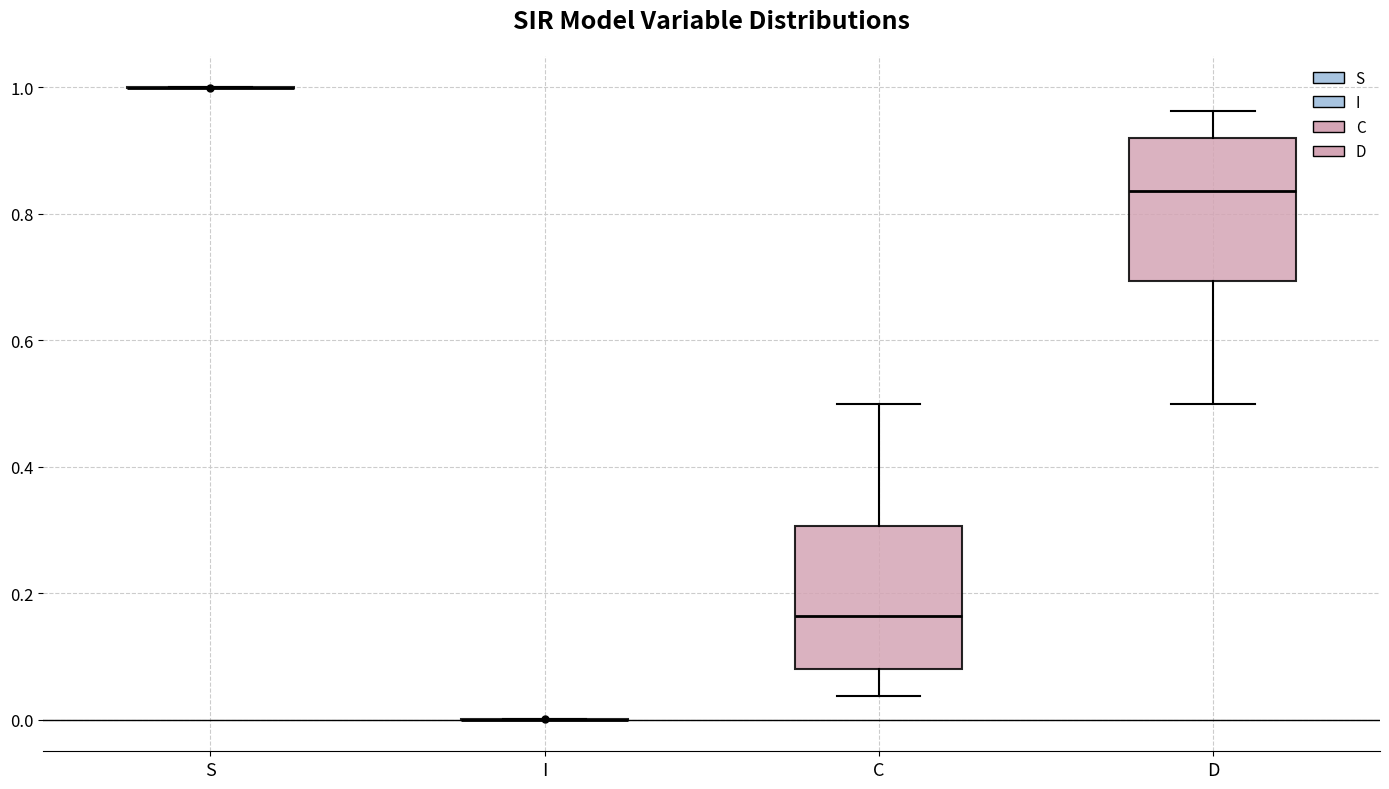

Reading left to right, transcribe this box plot: for each box, give where its median line is, the range the box spans, and where its two whiskers end, as read against the y-axis. The values are not printed on the chart, so give them approximately, as read against the axis.

S: box collapsed to a line at 1.00, whiskers 1.00 to 1.00
I: box collapsed to a line at 0.00, whiskers 0.00 to 0.00
C: median 0.16, box 0.08 to 0.30, whiskers 0.04 to 0.50
D: median 0.84, box 0.70 to 0.92, whiskers 0.50 to 0.96